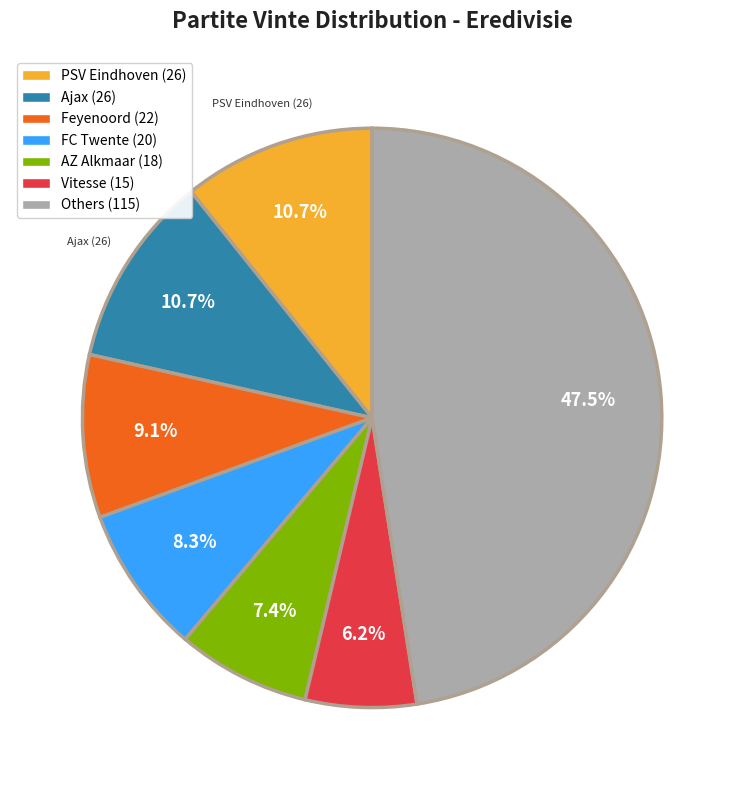

Which category has the biggest portion of the pie?

Others (115)